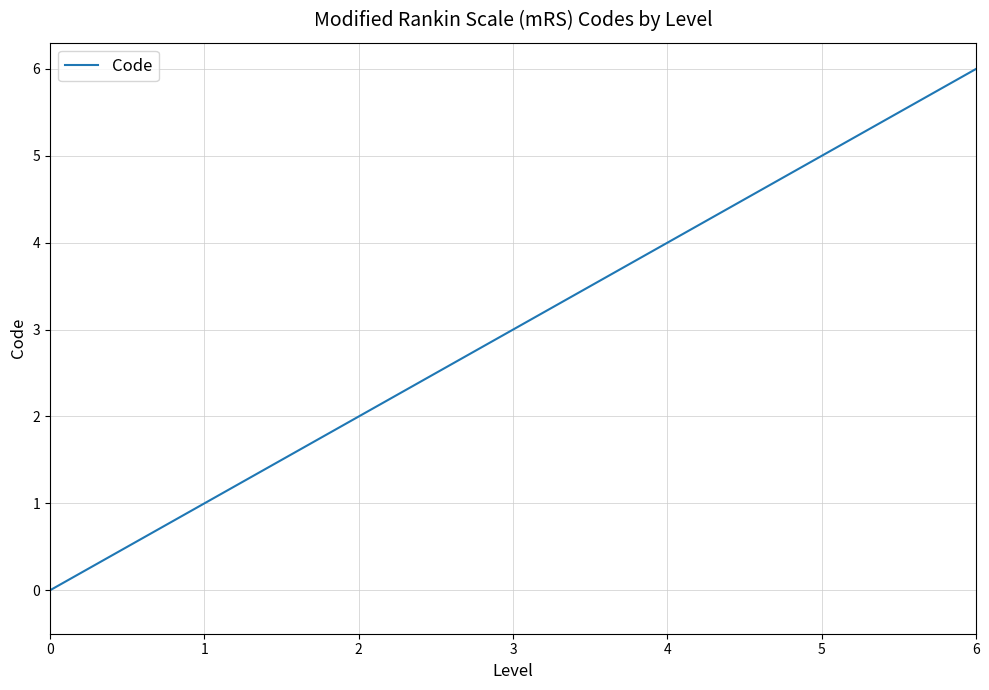

Rank the categories by value from lowest to highest.

0, 1, 2, 3, 4, 5, 6